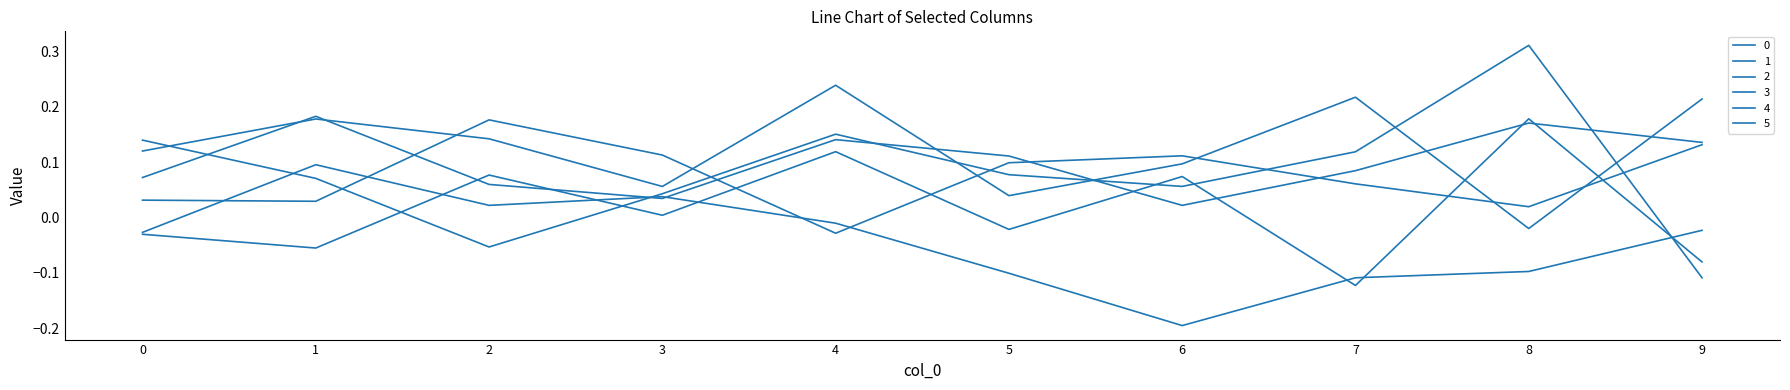

True or false: 5 and 2 cross at least once.

True